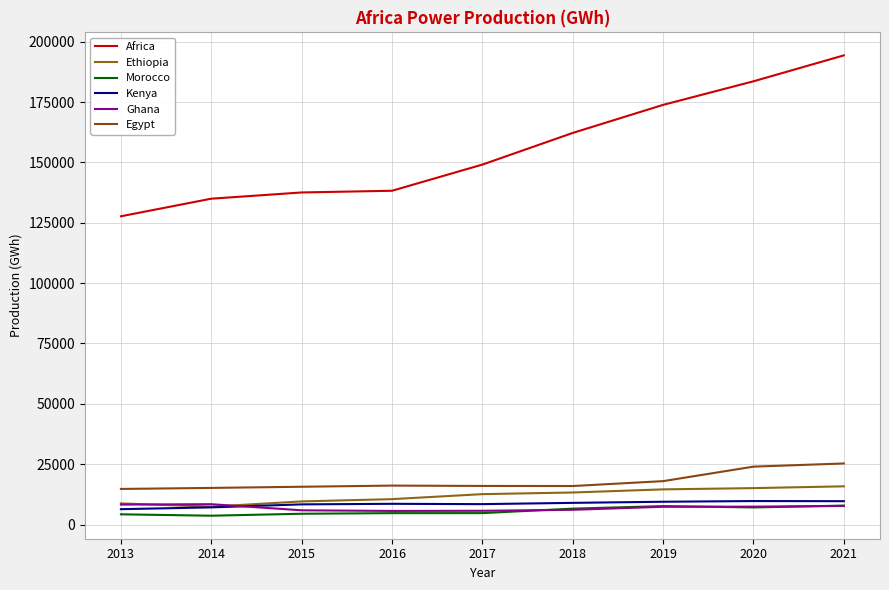

What is the difference between the Morocco values at 2017 and 2020?

2342